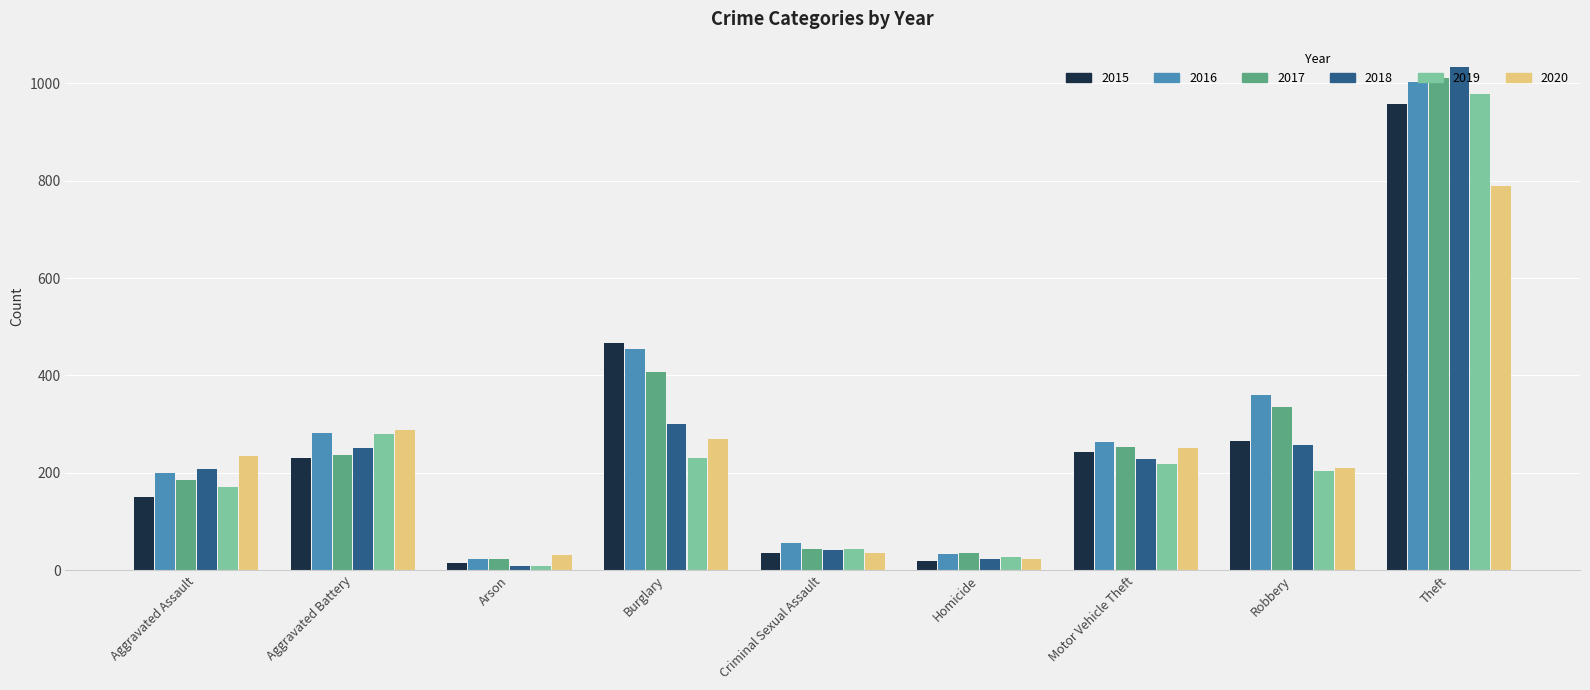

The 2015 series shows 958 at Theft. True or false?

True